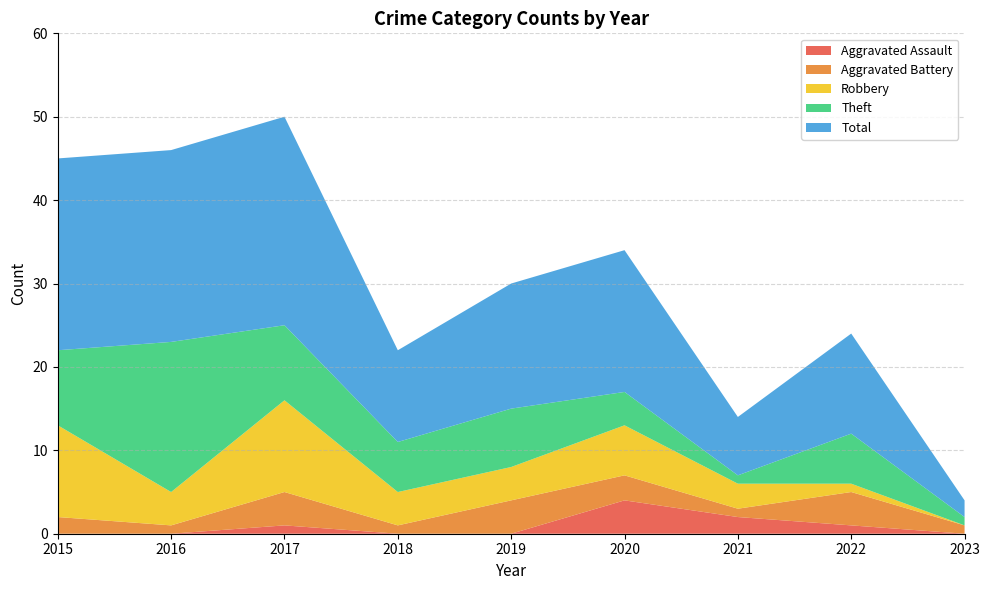

Reading left to right, list all the values displayed in this chart.

Aggravated Assault: 2015=0	2016=0	2017=1	2018=0	2019=0	2020=4	2021=2	2022=1	2023=0
Aggravated Battery: 2015=2	2016=1	2017=4	2018=1	2019=4	2020=3	2021=1	2022=4	2023=1
Robbery: 2015=11	2016=4	2017=11	2018=4	2019=4	2020=6	2021=3	2022=1	2023=0
Theft: 2015=9	2016=18	2017=9	2018=6	2019=7	2020=4	2021=1	2022=6	2023=1
Total: 2015=23	2016=23	2017=25	2018=11	2019=15	2020=17	2021=7	2022=12	2023=2